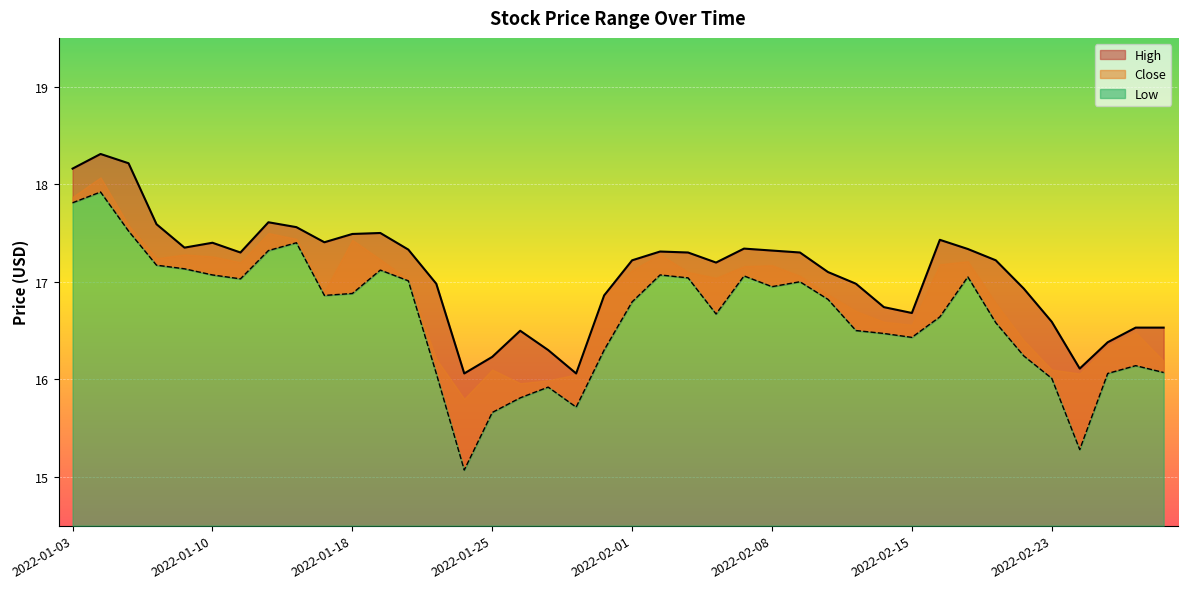

What is the value of the Low point at the 6th from the left?

17.1